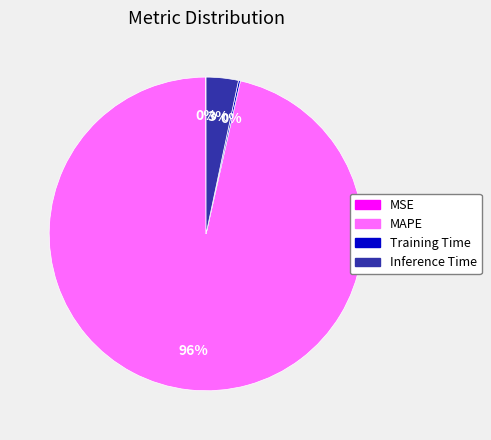

Between Inference Time and MAPE, which is larger?

MAPE